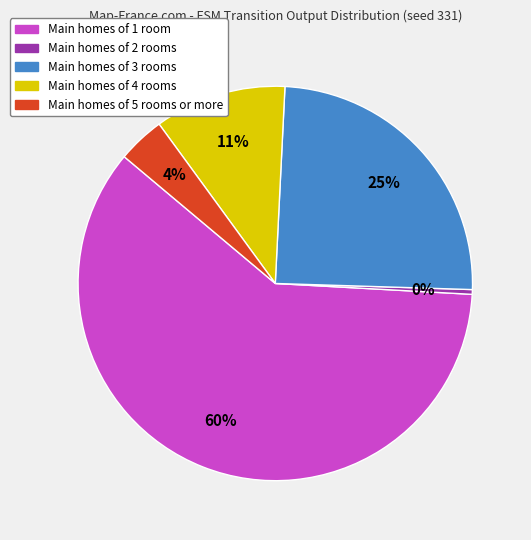

How many segments does this pie chart have?

5